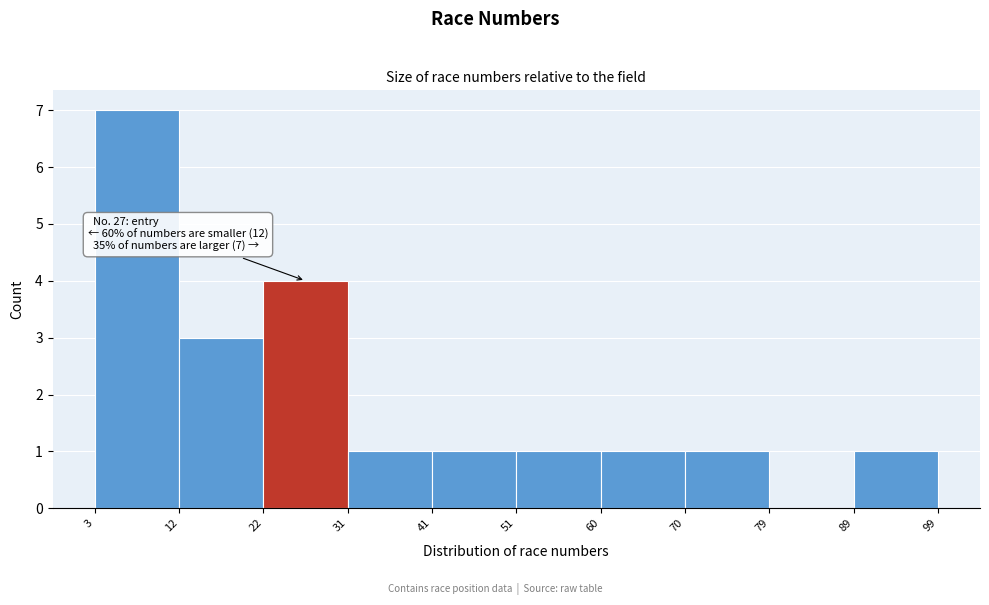

Over which range of the x-axis is the bar tallest?

3 to 12